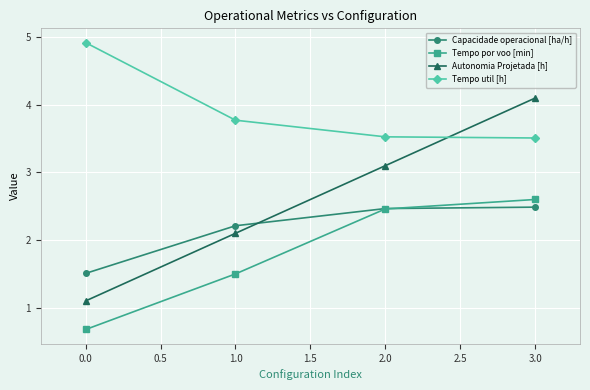

What value does the Autonomia Projetada [h] series have at 0.0?

1.1